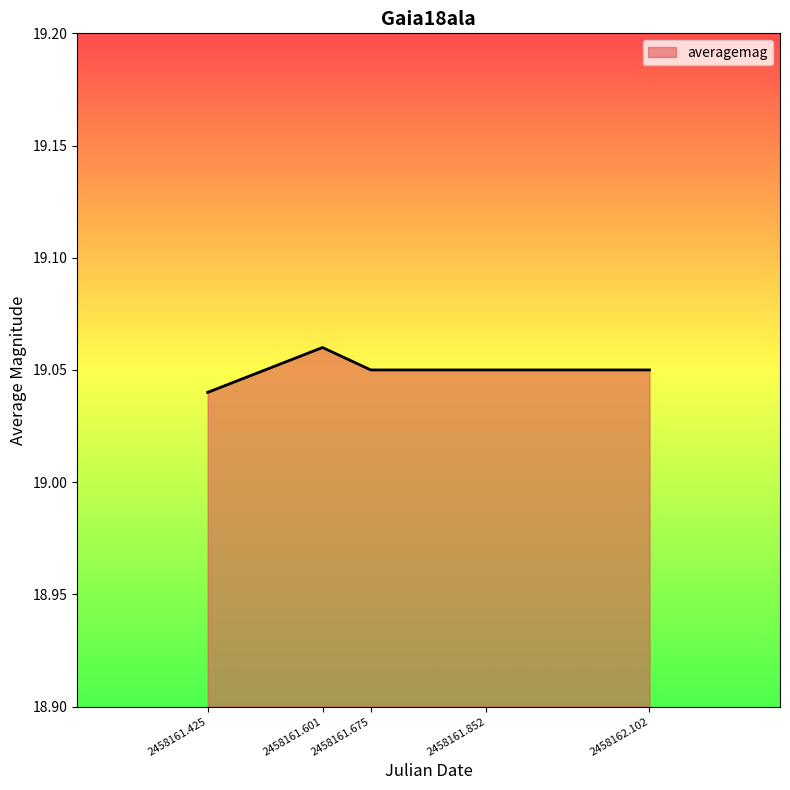

At which category does the data reach its first local peak?

2458161.601